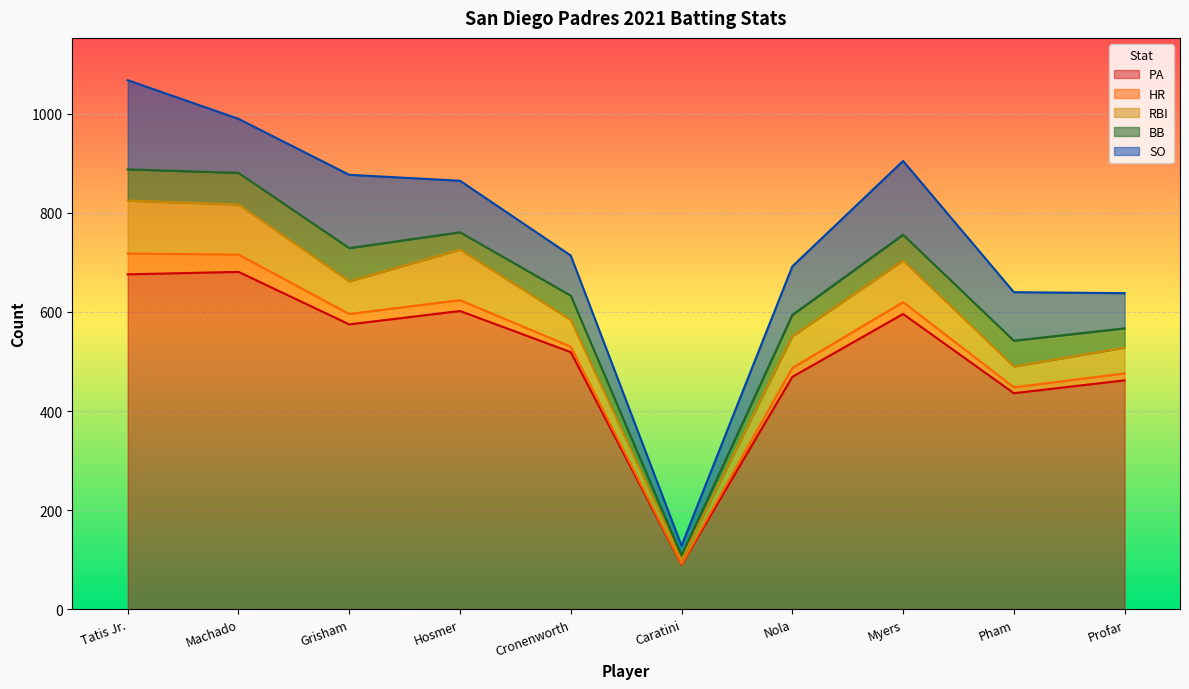

What value does the SO series have at Myers, to the nearest 50?

150